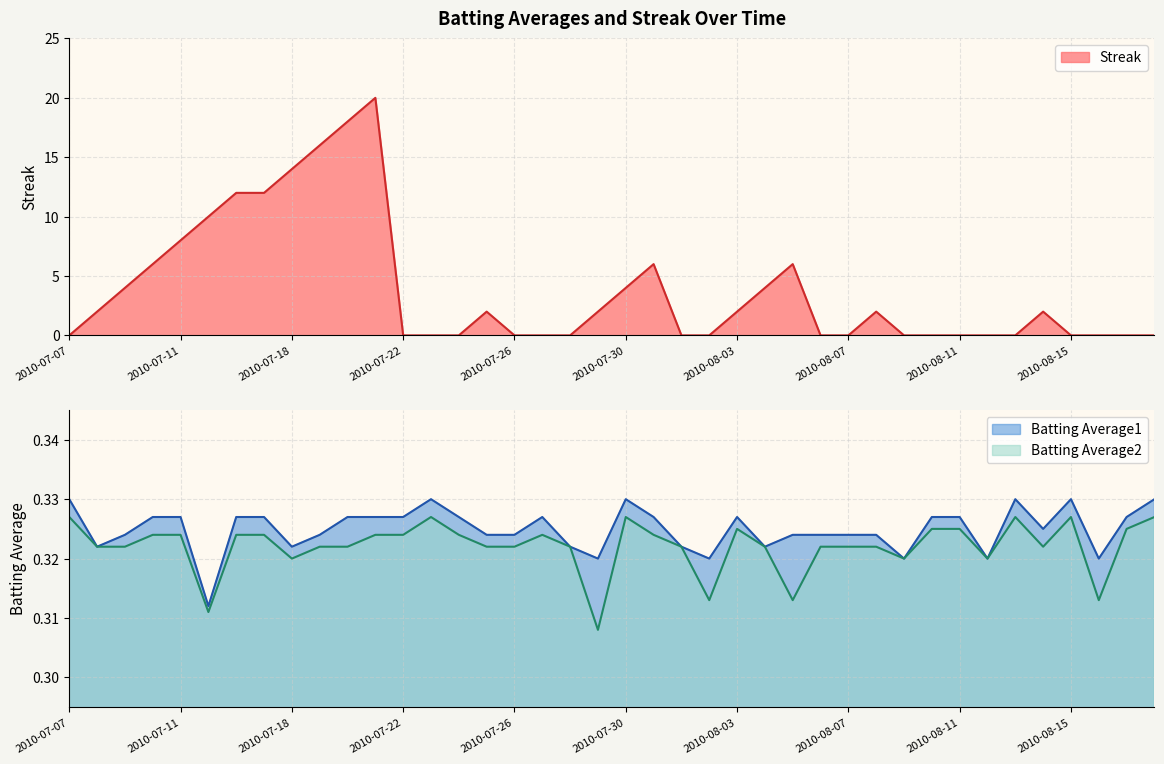

What value does the Batting Average2 series have at 2010-07-22?

0.3